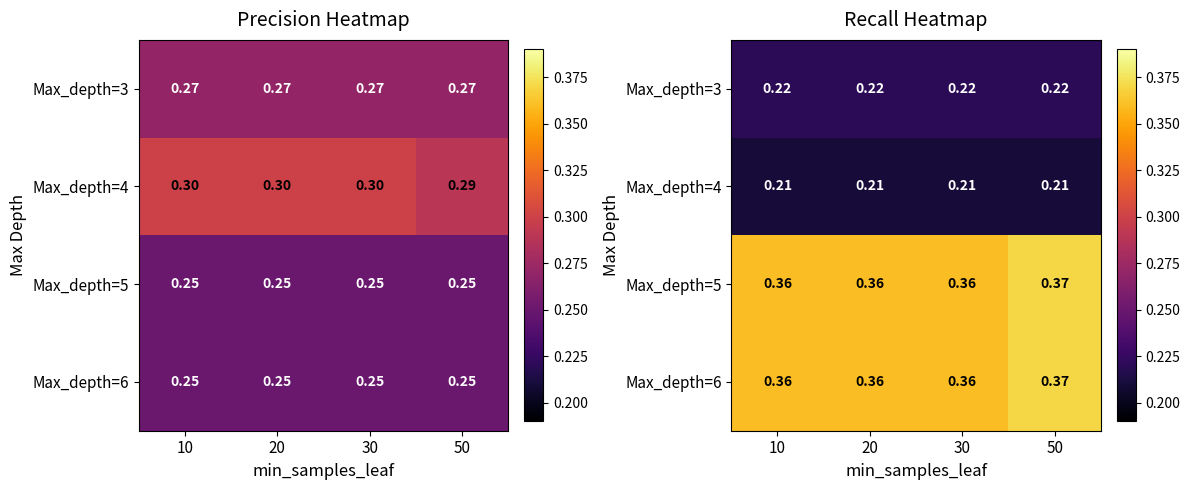

Rank the series by their maximum value, from highest to lowest.

Max_depth=5, Max_depth=6, Max_depth=3, Max_depth=4